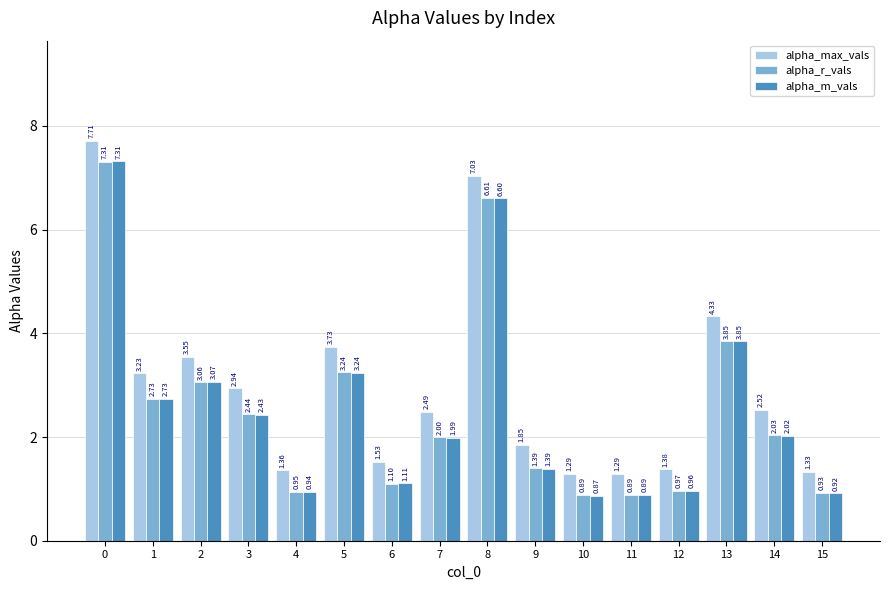

Which series has the largest range (max minus min)?

alpha_m_vals